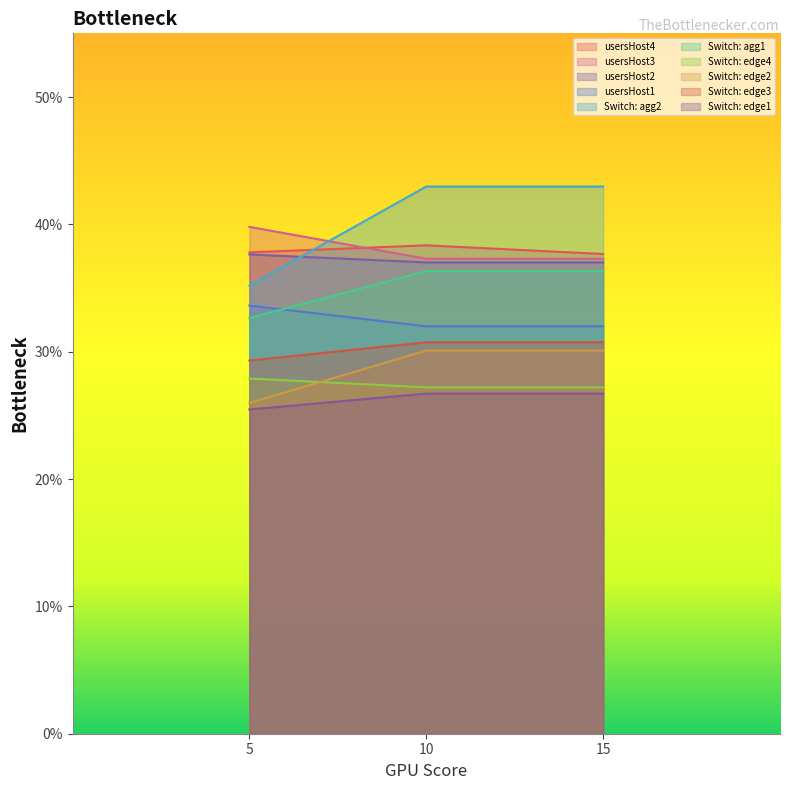

Is it true that Switch: agg1 equals 0.1 at 5.0?

False